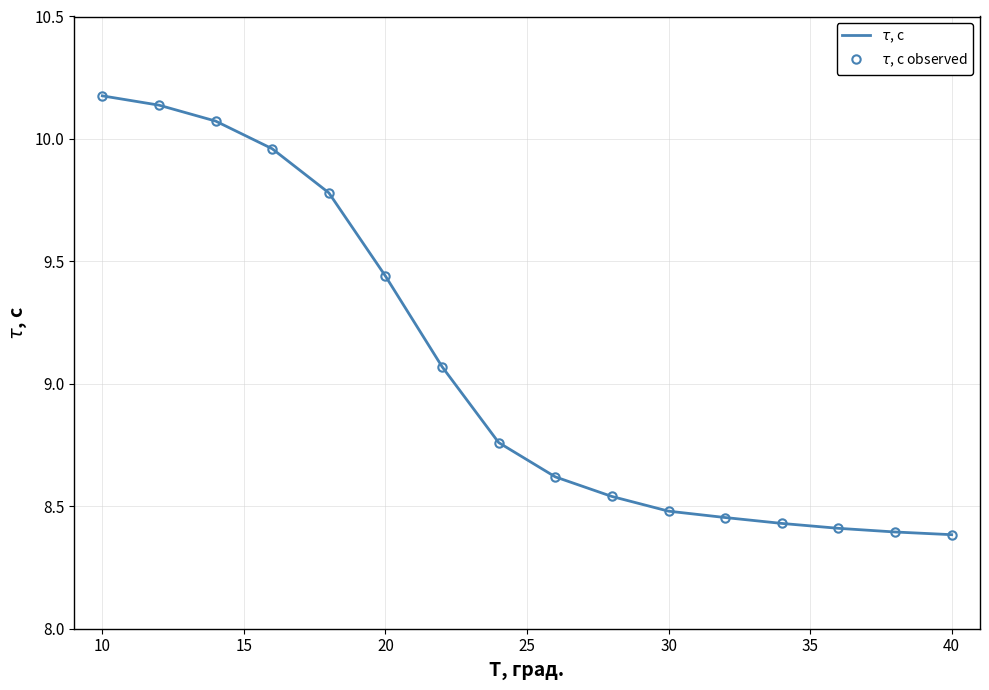

Is this an area chart (filled region under the line)?

No